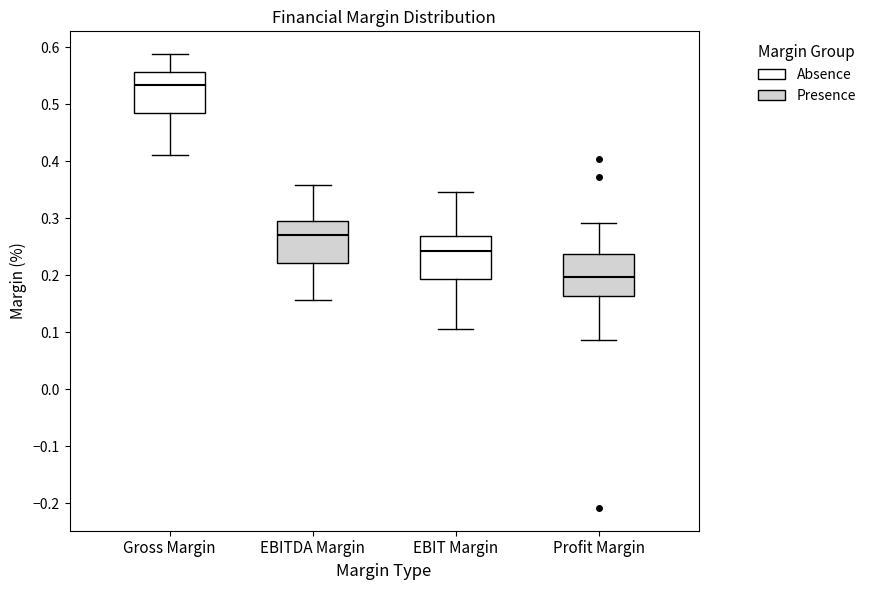

Where is the lower edge of the box for EBITDA Margin on the y-axis? The values are not printed on the chart, so give them approximately, as read against the axis.

0.22